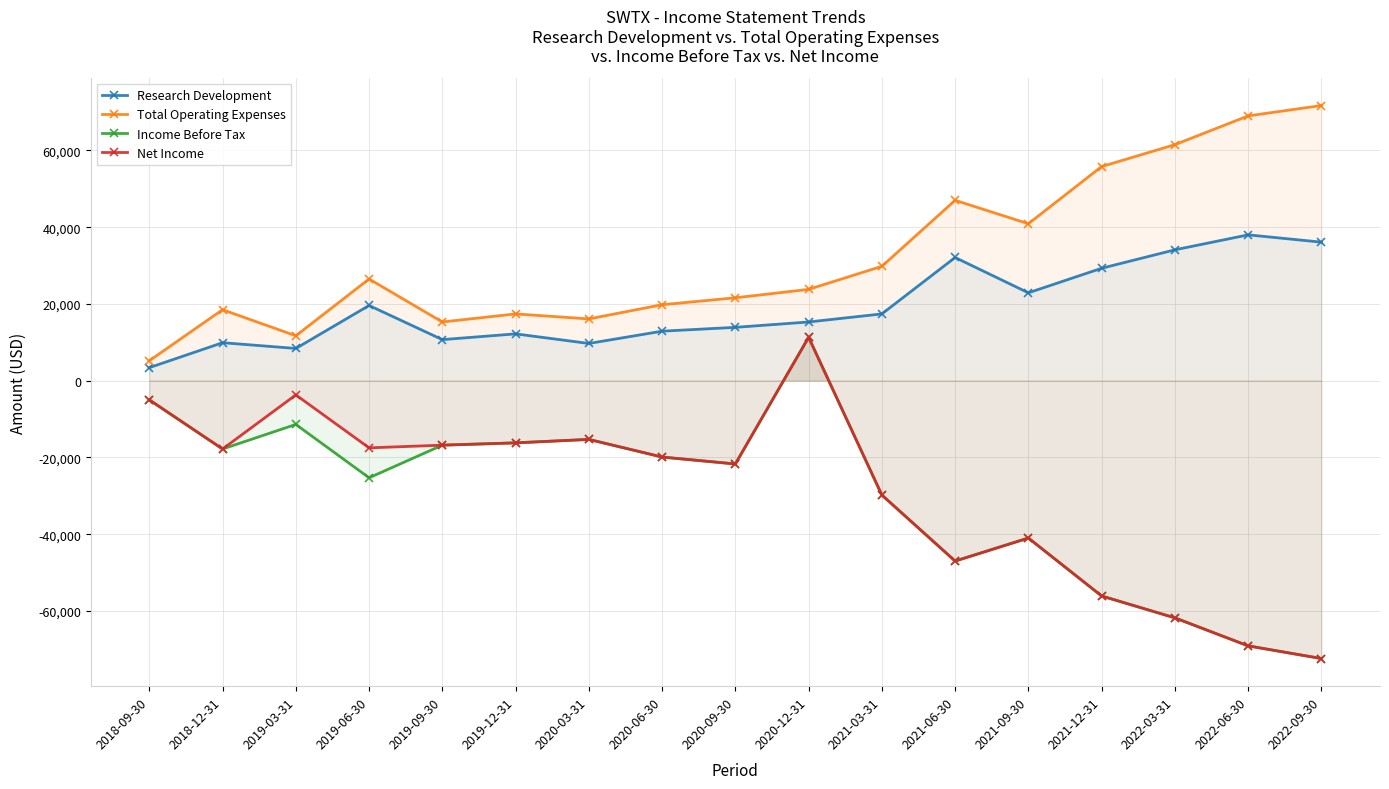

Which label corresponds to the largest value in the chart?

2022-09-30